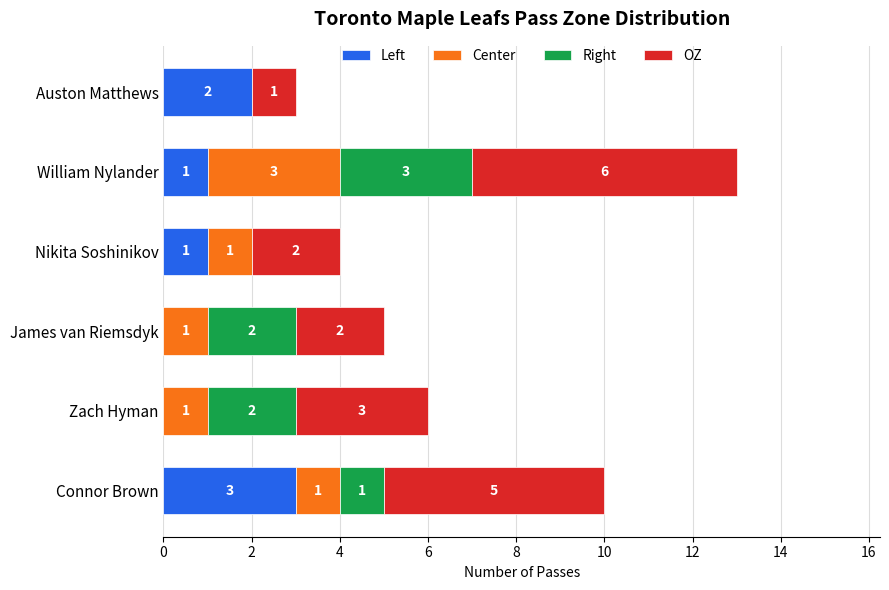

What is the sum of the Left values at Nikita Soshinikov and Connor Brown?

4